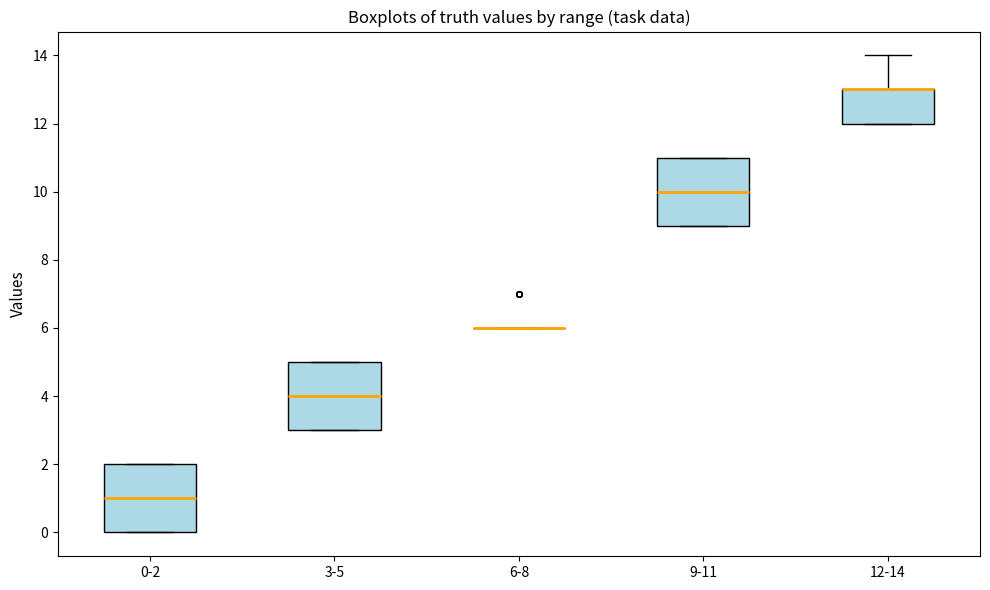

Reading left to right, read every box against the y-axis: the position of its median line, the range the box covers, and the ends of its whiskers. The values are not printed on the chart, so give them approximately, as read against the axis.

0-2: median 1, box 0 to 2, whiskers 0 to 2
3-5: median 4, box 3 to 5, whiskers 3 to 5
6-8: box collapsed to a line at 6, whiskers 6 to 6
9-11: median 10, box 9 to 11, whiskers 9 to 11
12-14: median 13 (drawn on the box's upper edge), box 12 to 13, whiskers 12 to 14